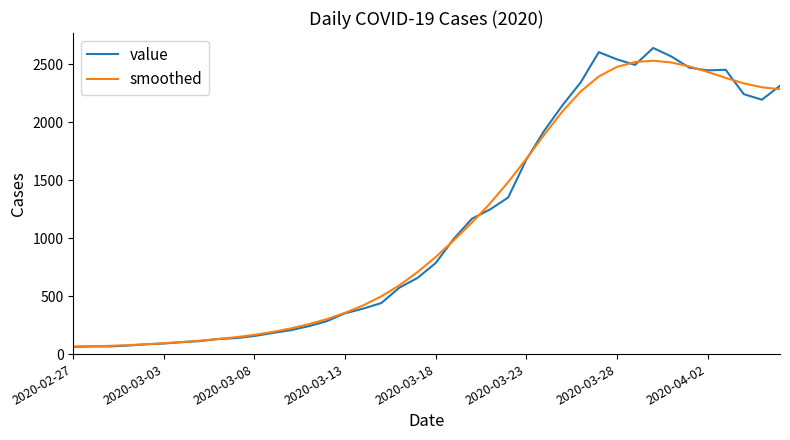

What is the average value of the value series?

1125